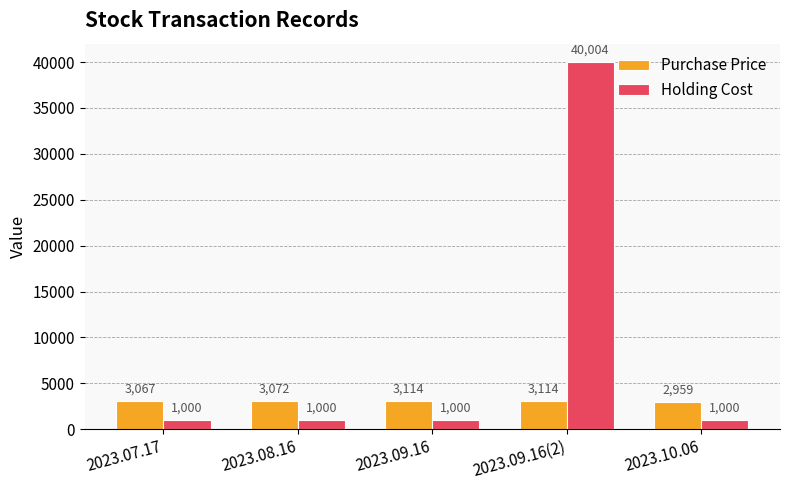

What is the sum of the Purchase Price values at 2023.09.16 and 2023.09.16(2)?

6228.4